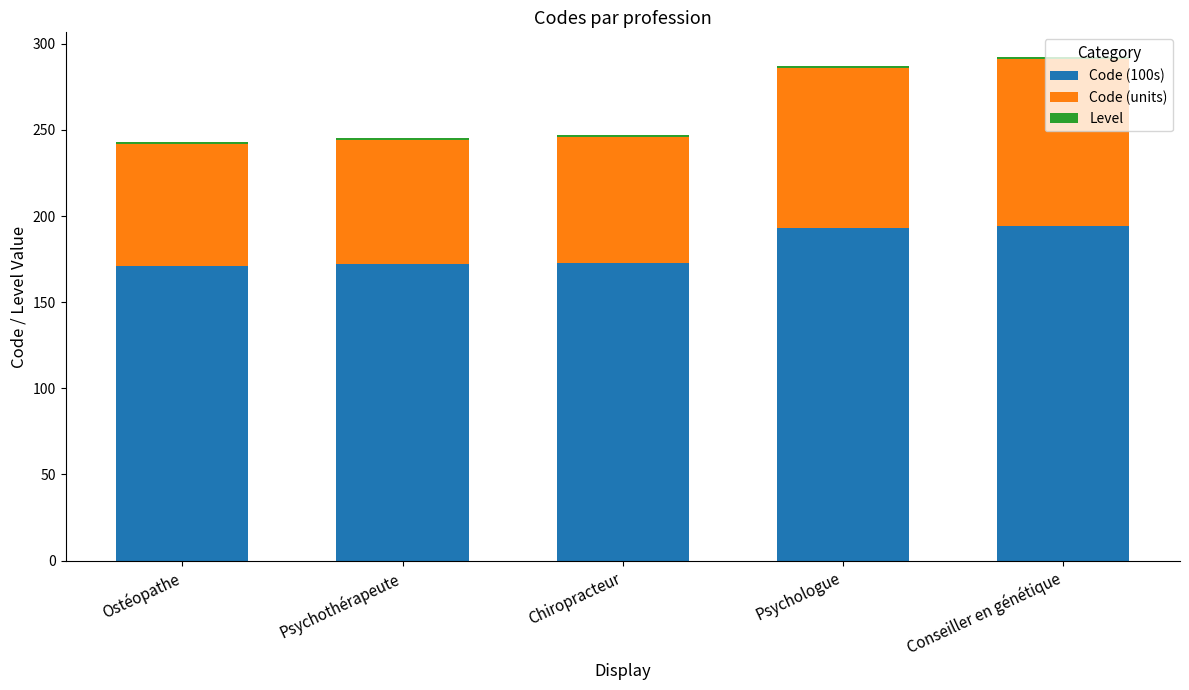

True or false: Code (100s) has a value of 173 at Chiropracteur.

True